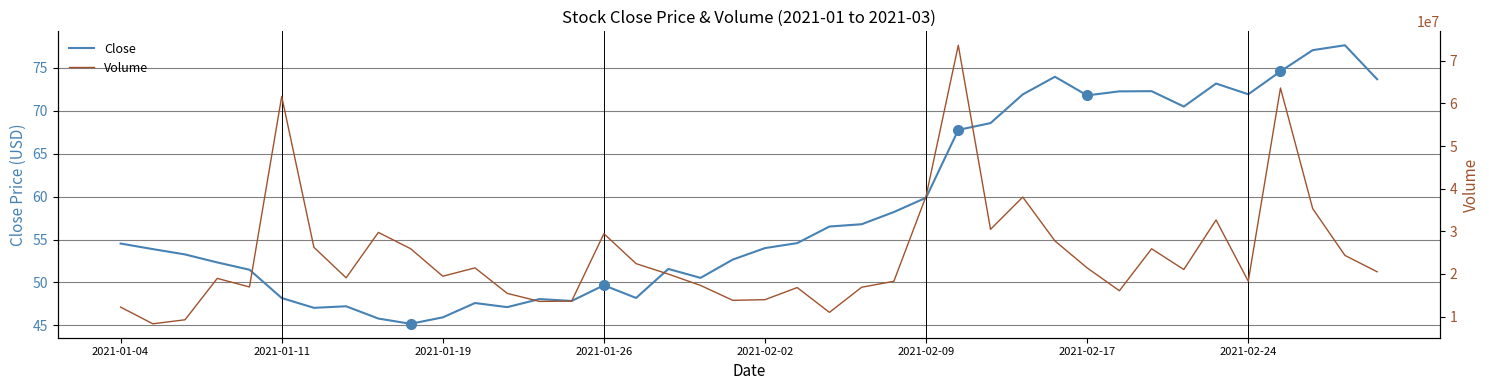

How many values in the Close series are below 54?

19